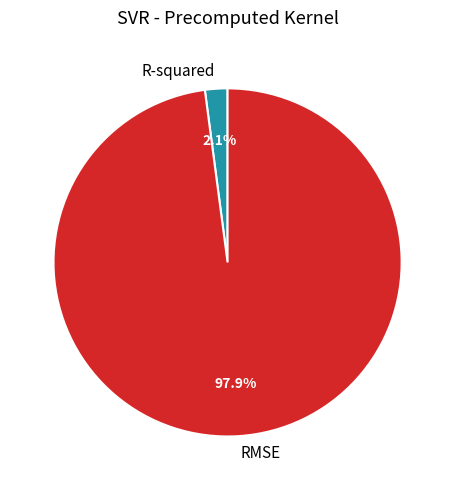

Which slice is the smallest?

R-squared